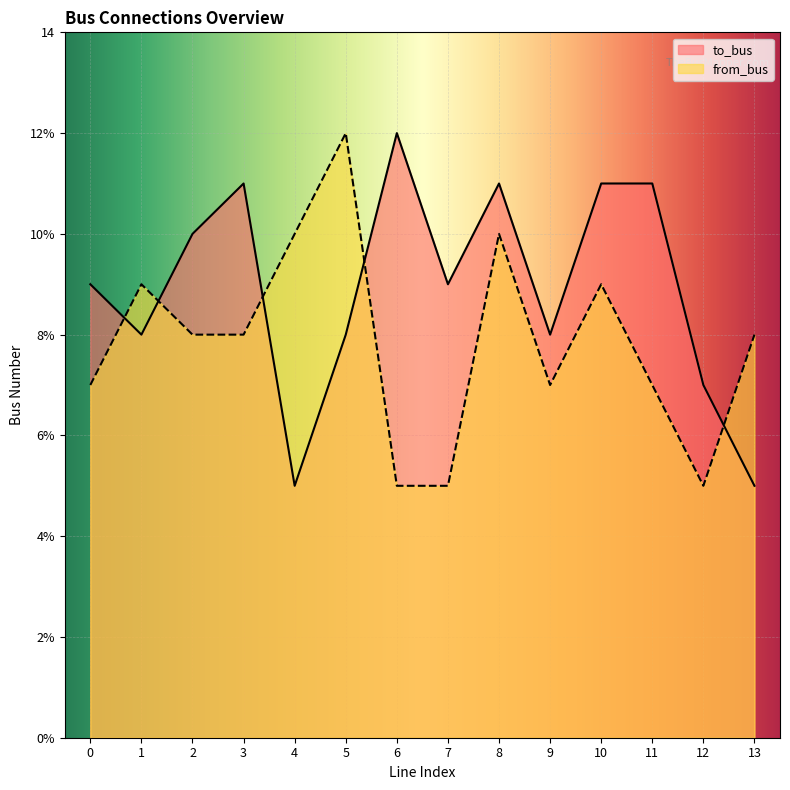

Which series ends up on top after the final intersection of from_bus and to_bus?

from_bus